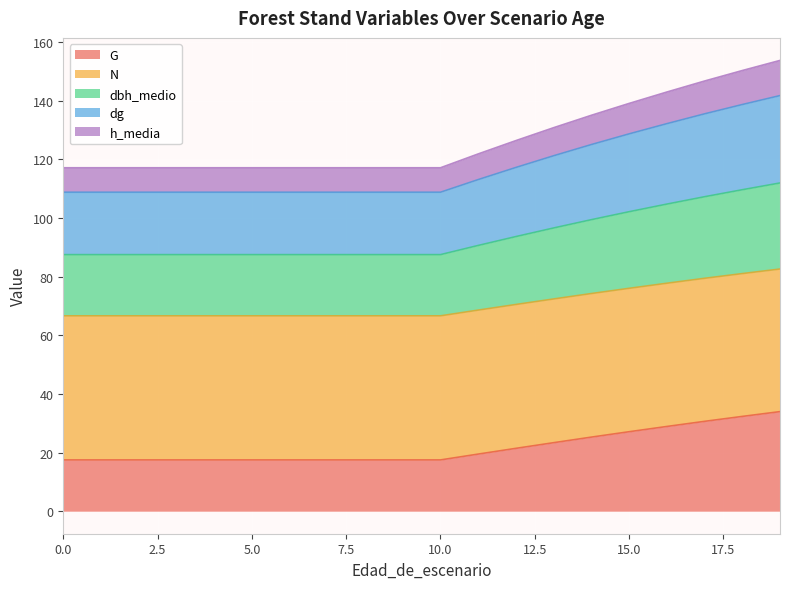

What is the minimum value for G?

17.5